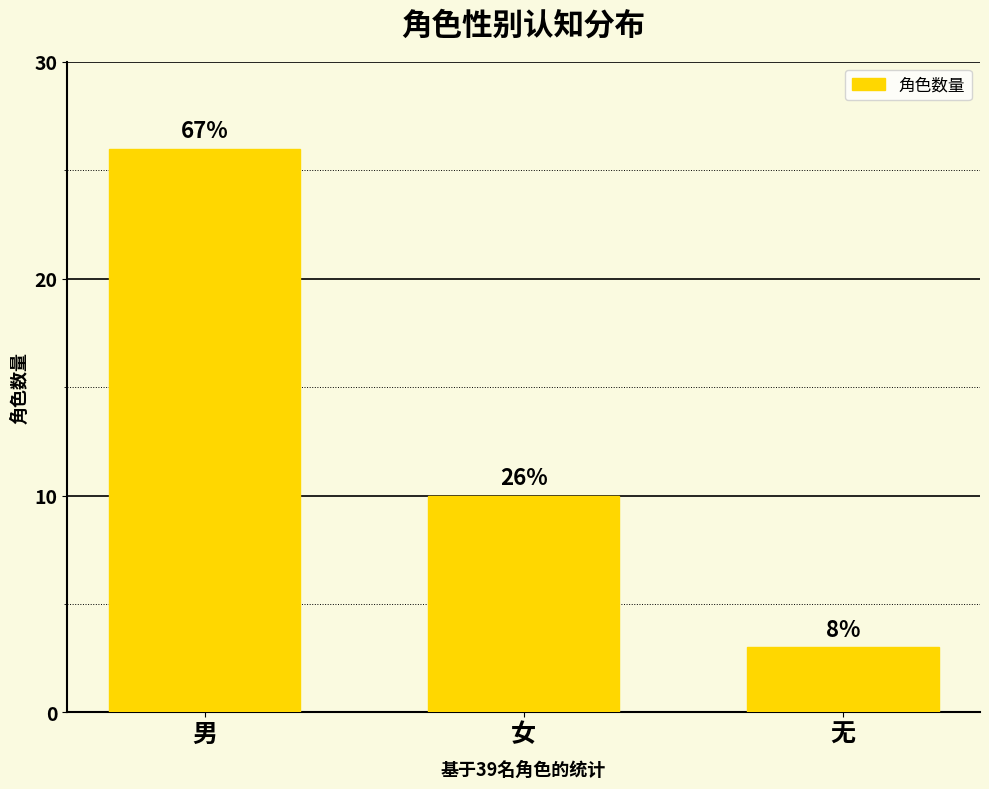

Which category has the lowest value across all series?

无